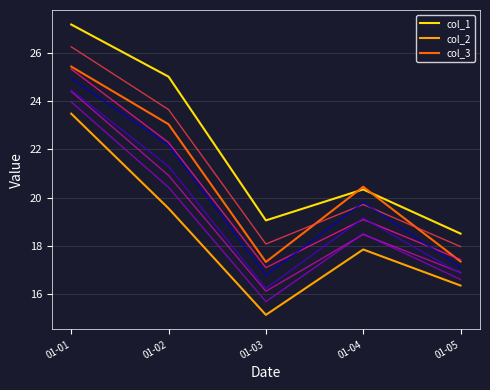

Reading left to right, what are all the values shown in this chart?

col_1: 01-01=27.2	01-02=25.0	01-03=19.1	01-04=20.3	01-05=18.5
col_2: 01-01=23.5	01-02=19.6	01-03=15.1	01-04=17.8	01-05=16.3
col_3: 01-01=25.4	01-02=23.1	01-03=17.3	01-04=20.4	01-05=17.3